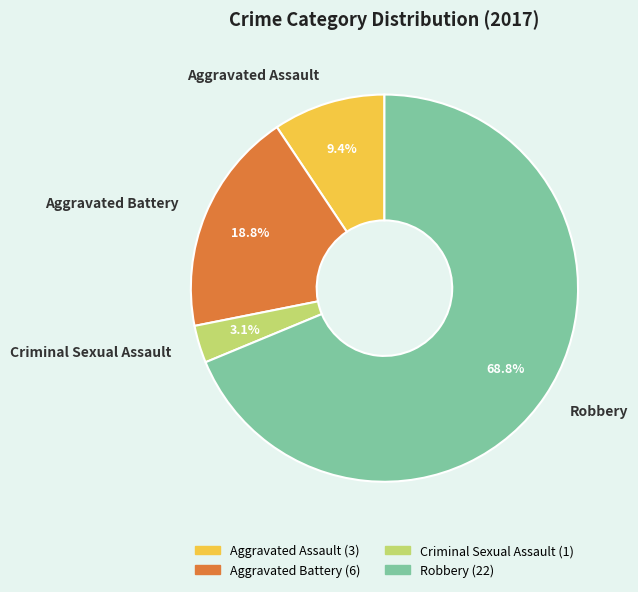

To the nearest percent, what is the difference between the largest and smallest slice percentages?

66%